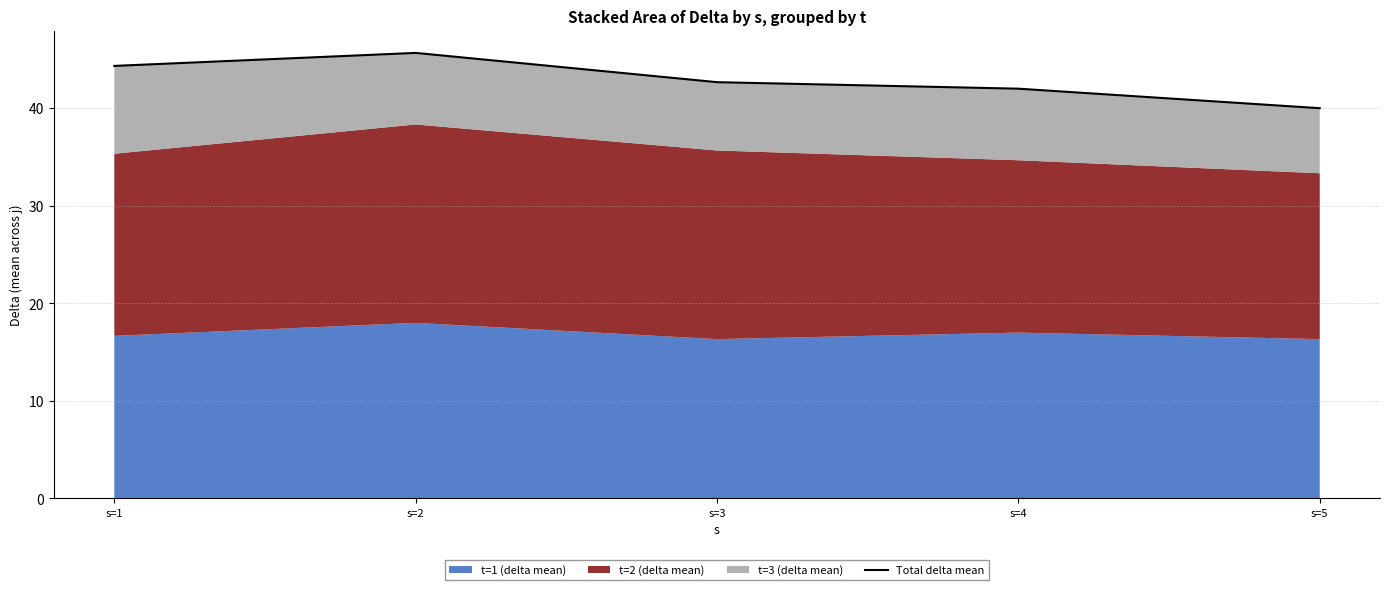

Reading left to right, extract all data points from this chart.

44.3	45.7	42.7	42.0	40.0